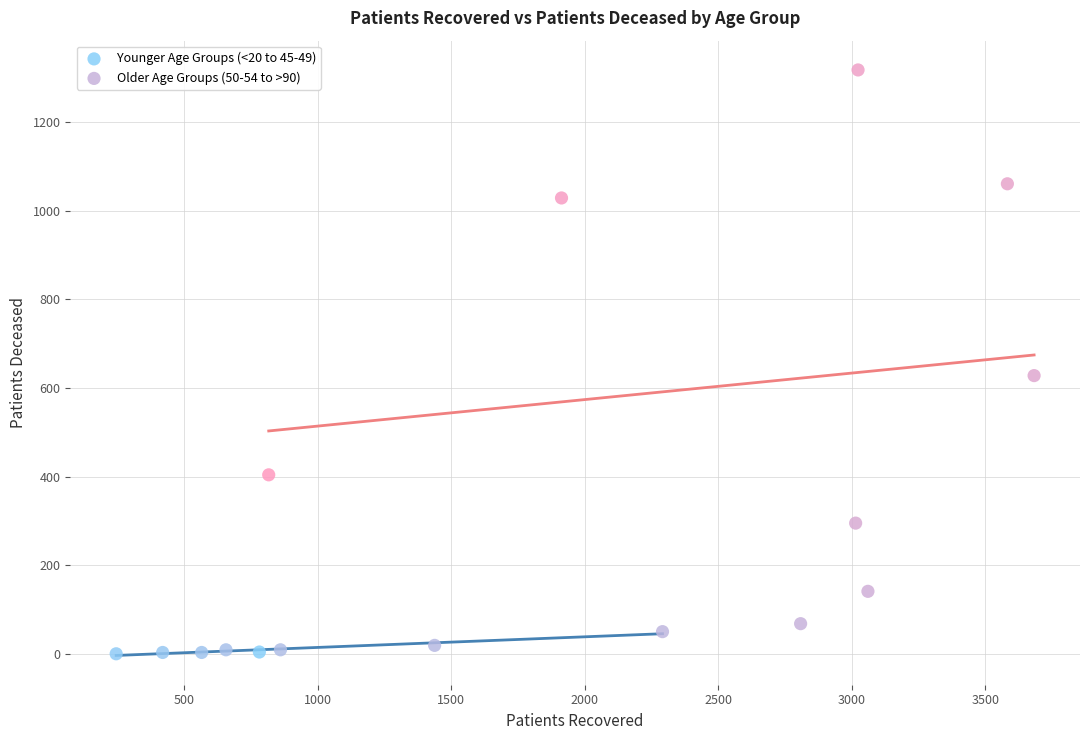

What are all the series names shown in the legend?

Younger Age Groups (<20 to 45-49), Older Age Groups (50-54 to >90)